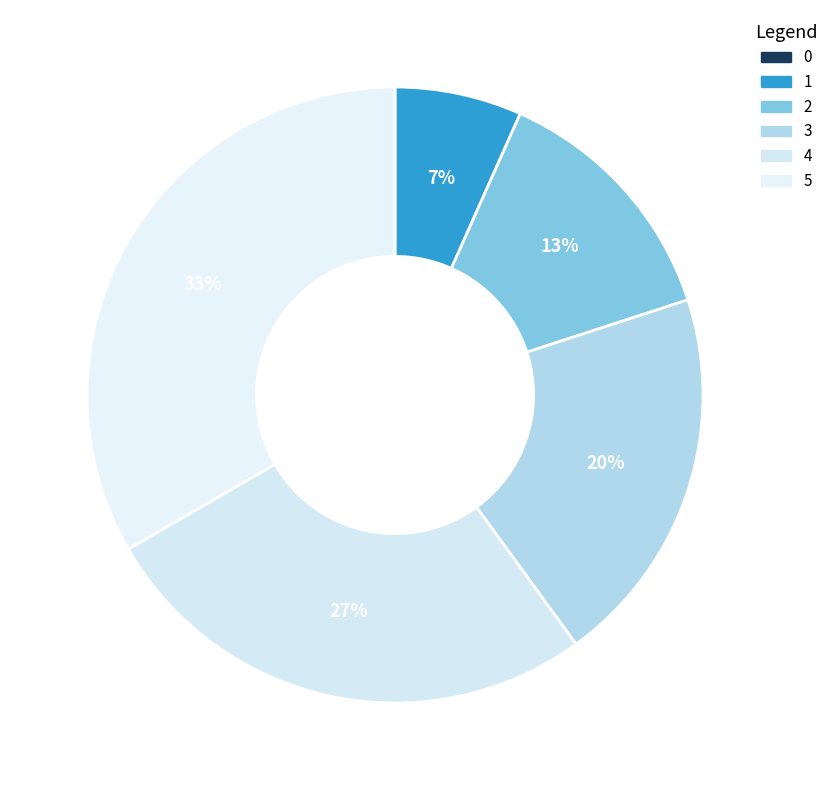

Is 2 the majority of the pie?

No